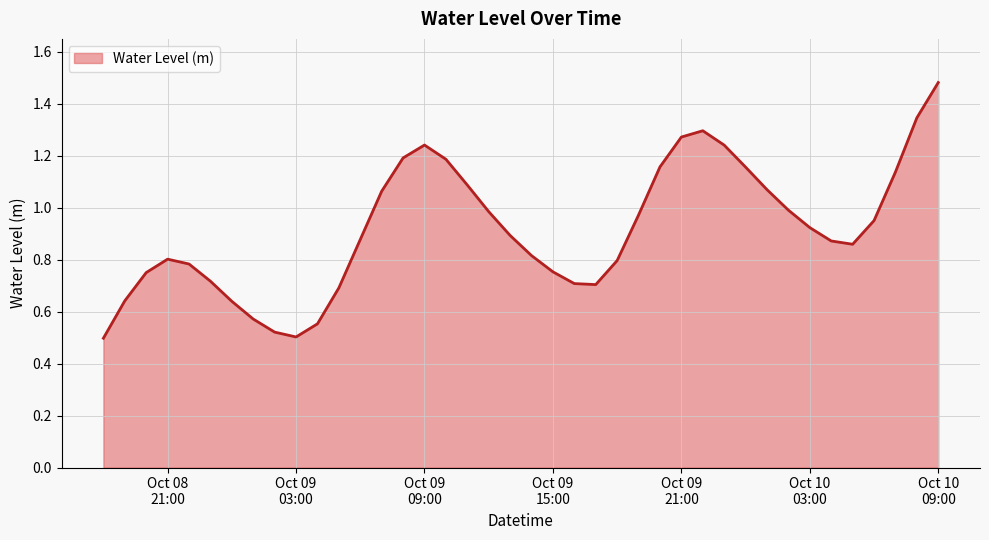

How many lines are shown in the chart?

1